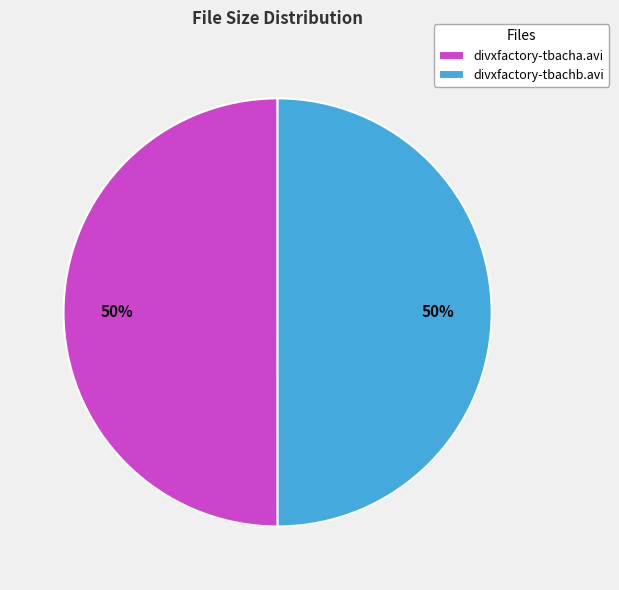

True or false: divxfactory-tbacha.avi accounts for 57% of the total.

False